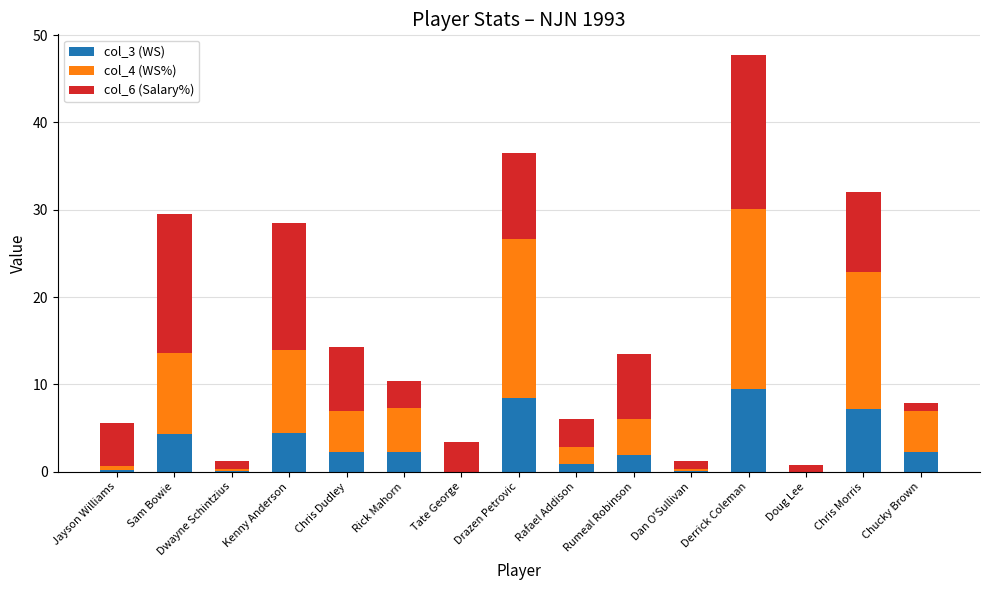

What is the sum of all col_3 (WS) values?

43.7